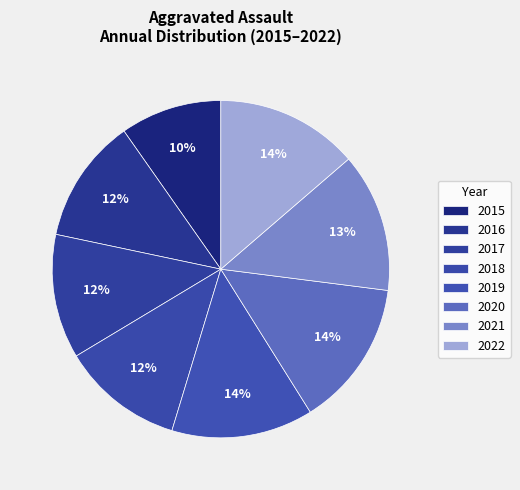

To the nearest percent, what percentage of the pie is 2022?

14%